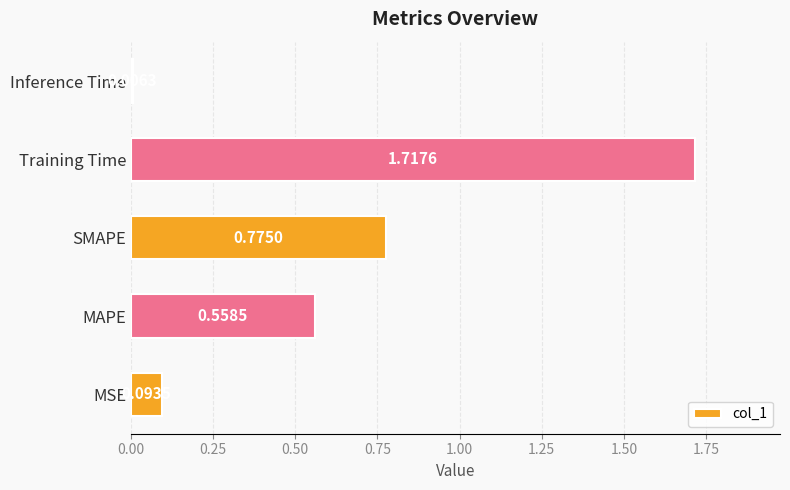

What is the difference between the values at SMAPE and MSE?

0.7